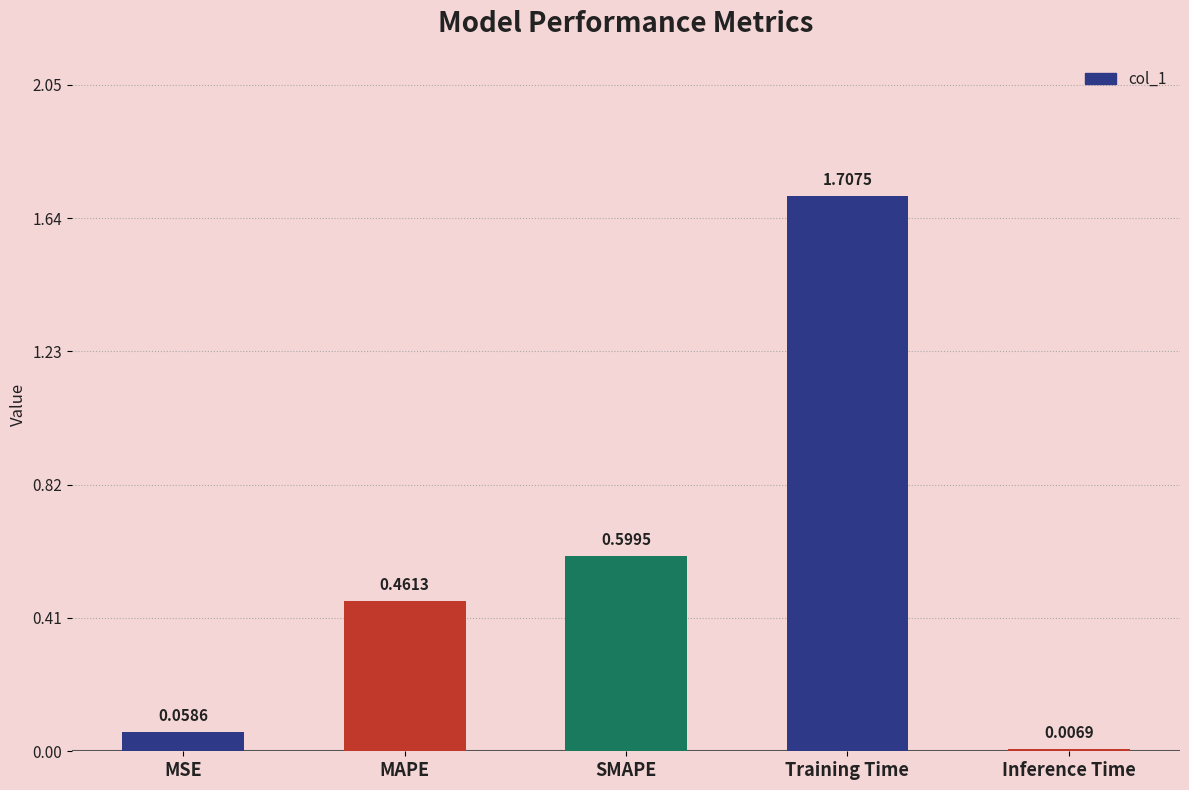

What is the greatest value displayed?

1.7